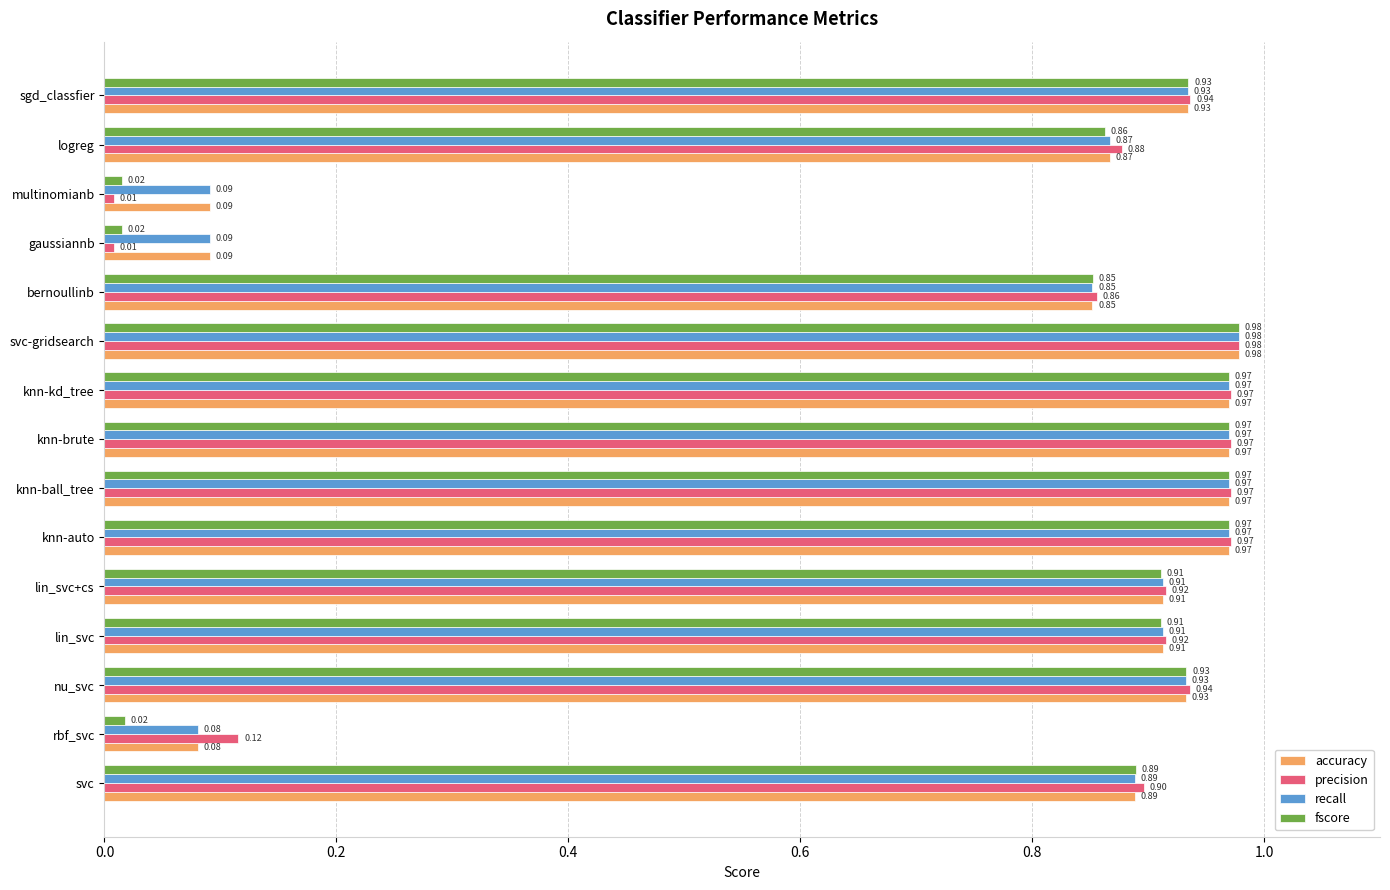

Which series has the widest spread of values?

precision